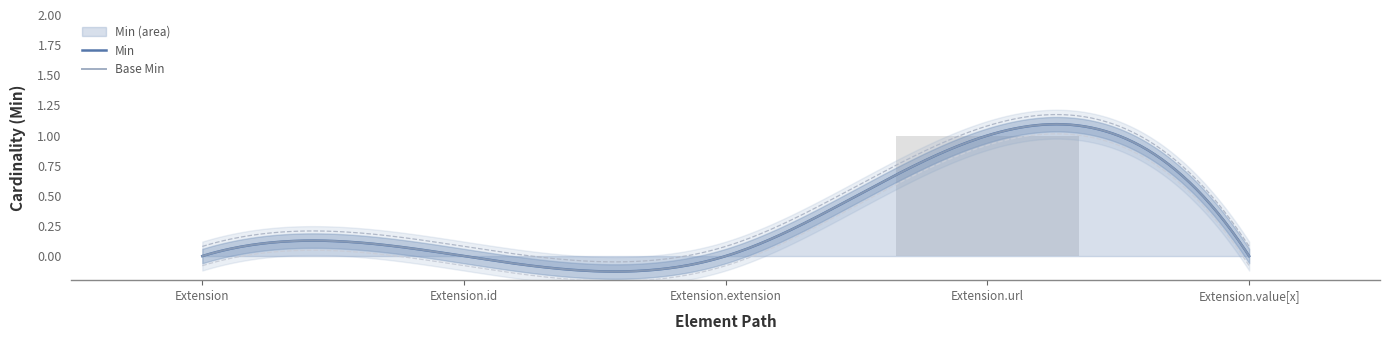

True or false: the data shows 0 at Extension.

False